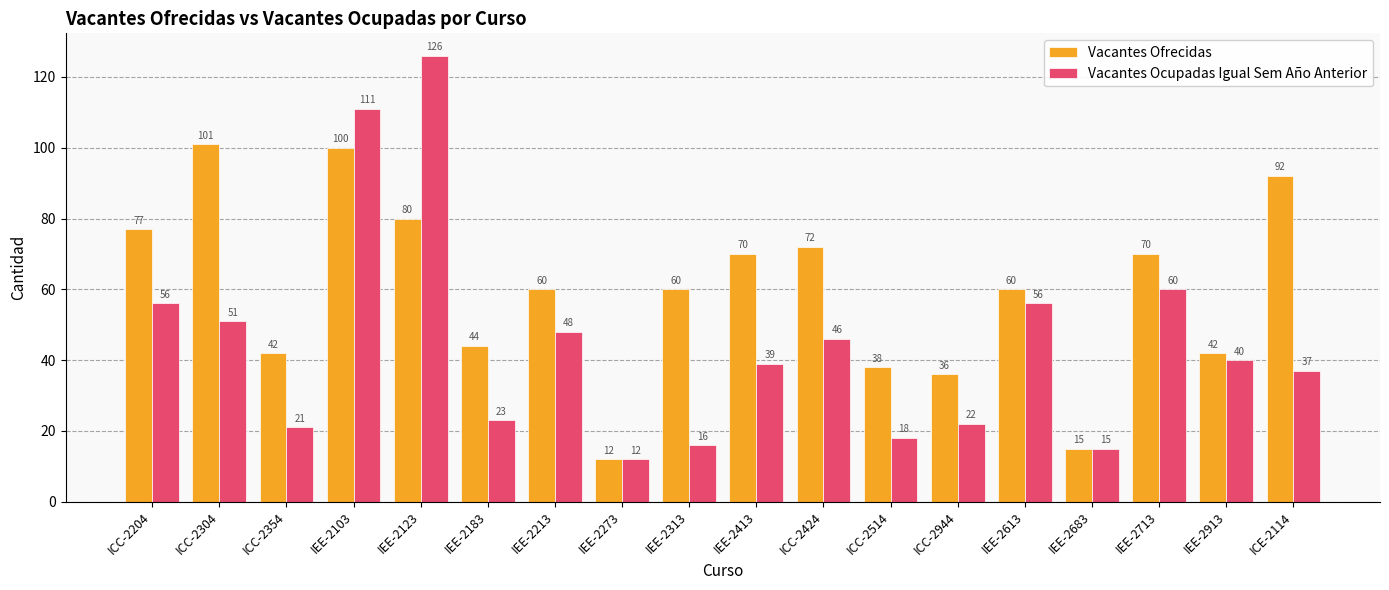

Reading left to right, extract all data points from this chart.

Vacantes Ofrecidas: 77	101	42	100	80	44	60	12	60	70	72	38	36	60	15	70	42	92
Vacantes Ocupadas Igual Sem Año Anterior: 56	51	21	111	126	23	48	12	16	39	46	18	22	56	15	60	40	37